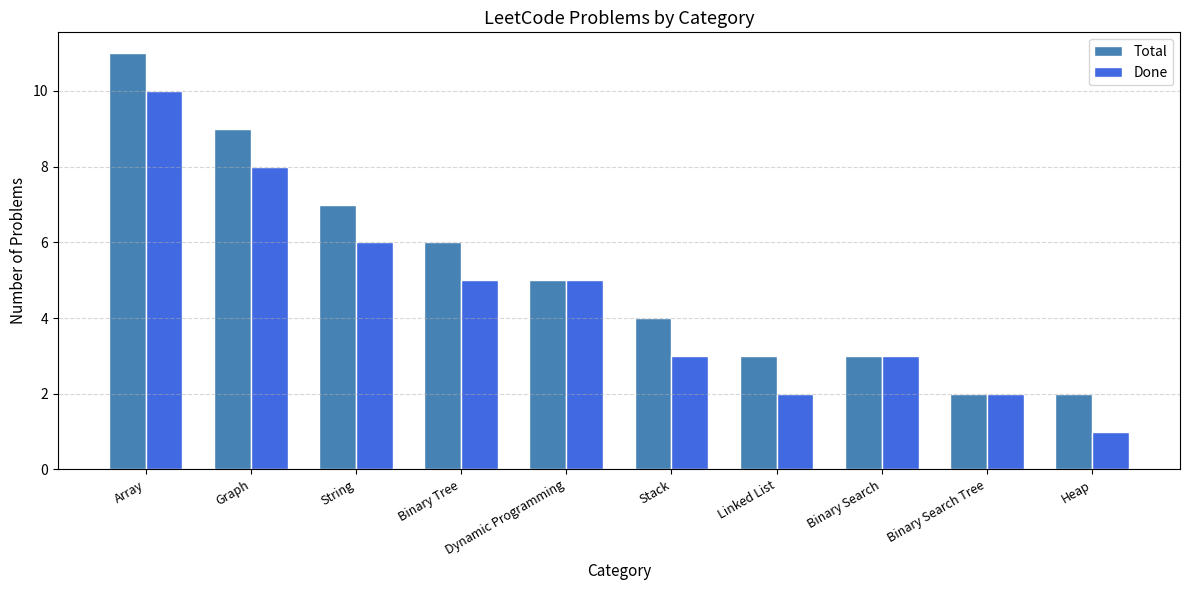

What is the approximate value of Done at Linked List?

2